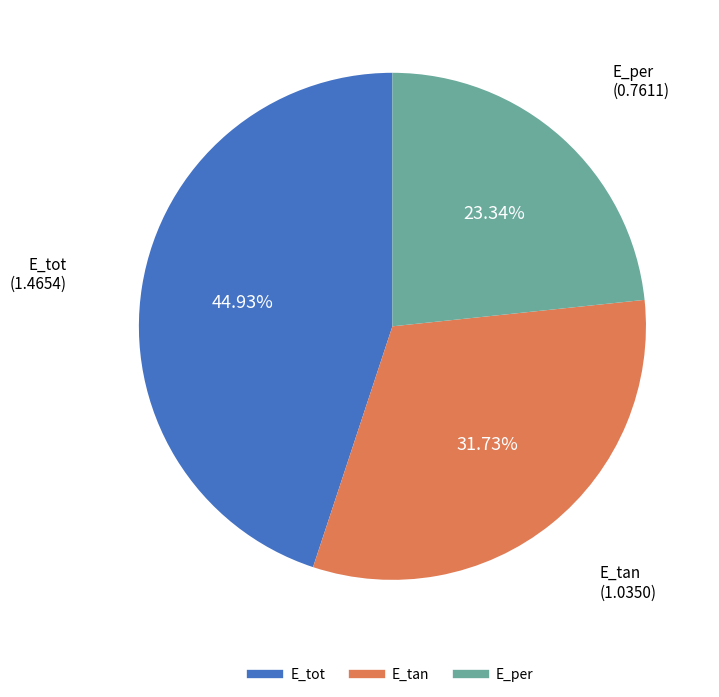

How many slices are in this pie chart?

3